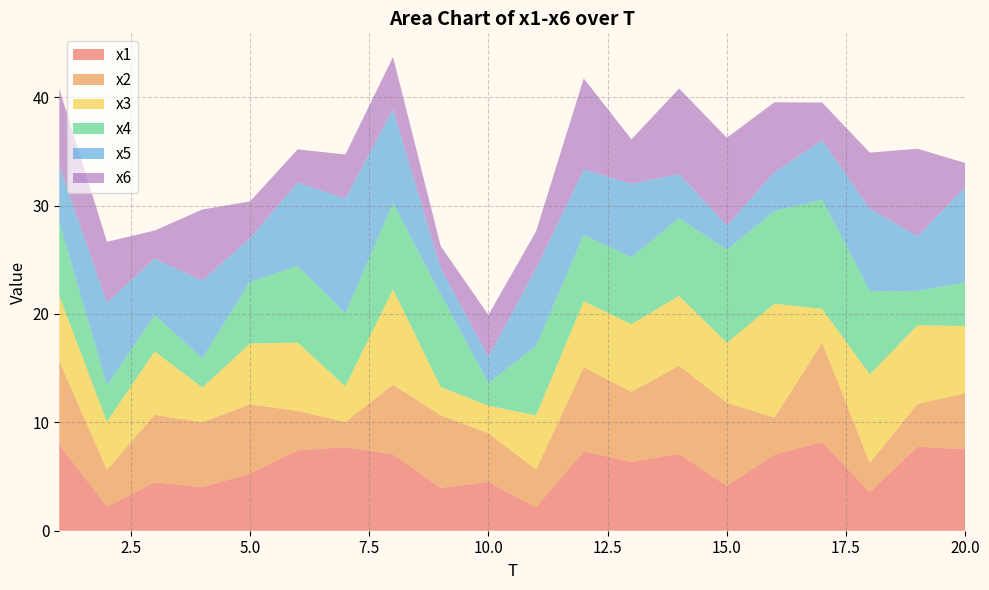

Reading right to left, list all the values displayed in this chart.

x1: 20=7.5	19=7.7	18=3.6	17=8.2	16=7.0	15=4.1	14=7.1	13=6.3	12=7.3	11=2.2	10=4.5	9=3.9	8=7.0	7=7.7	6=7.4	5=5.3	4=4.0	3=4.5	2=2.2	1=8.0
x2: 20=5.1	19=4.0	18=2.7	17=9.2	16=3.4	15=7.7	14=8.1	13=6.5	12=7.7	11=3.5	10=4.5	9=6.7	8=6.4	7=2.3	6=3.6	5=6.4	4=6.0	3=6.2	2=3.4	1=7.7
x3: 20=6.2	19=7.2	18=8.2	17=3.1	16=10.5	15=5.5	14=6.4	13=6.2	12=6.1	11=5.0	10=2.5	9=2.6	8=8.8	7=3.3	6=6.3	5=5.6	4=3.2	3=5.8	2=4.4	1=6.0
x4: 20=4.0	19=3.2	18=7.7	17=10.1	16=8.6	15=8.6	14=7.2	13=6.2	12=6.1	11=6.4	10=2.1	9=8.6	8=8.0	7=6.7	6=7.1	5=5.7	4=2.7	3=3.3	2=3.4	1=6.8
x5: 20=8.8	19=5.0	18=7.6	17=5.5	16=3.6	15=2.2	14=4.1	13=6.8	12=6.0	11=7.2	10=2.4	9=2.4	8=8.7	7=10.6	6=7.7	5=4.0	4=7.2	3=5.2	2=7.6	1=5.2
x6: 20=2.2	19=8.1	18=5.2	17=3.5	16=6.5	15=8.1	14=7.9	13=4.1	12=8.4	11=3.4	10=3.9	9=2.1	8=4.8	7=4.1	6=3.1	5=3.4	4=6.6	3=2.6	2=5.6	1=7.1